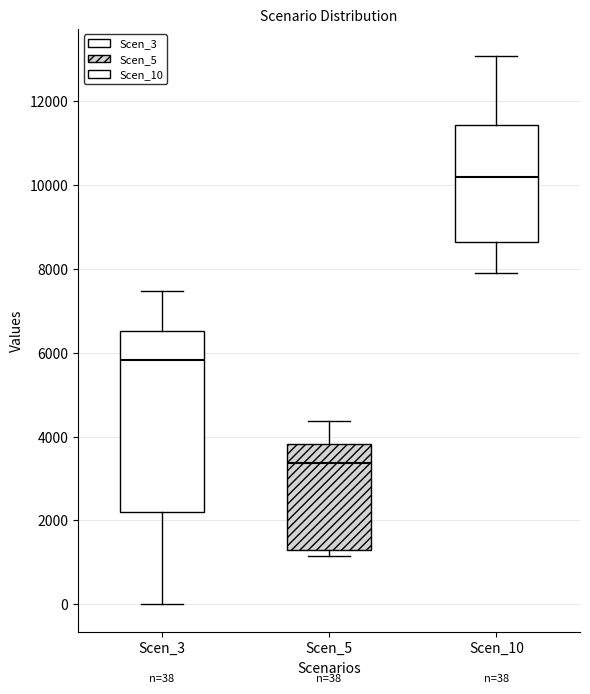

Which box is the tallest, from its lower edge to its upper edge?

Scen_3